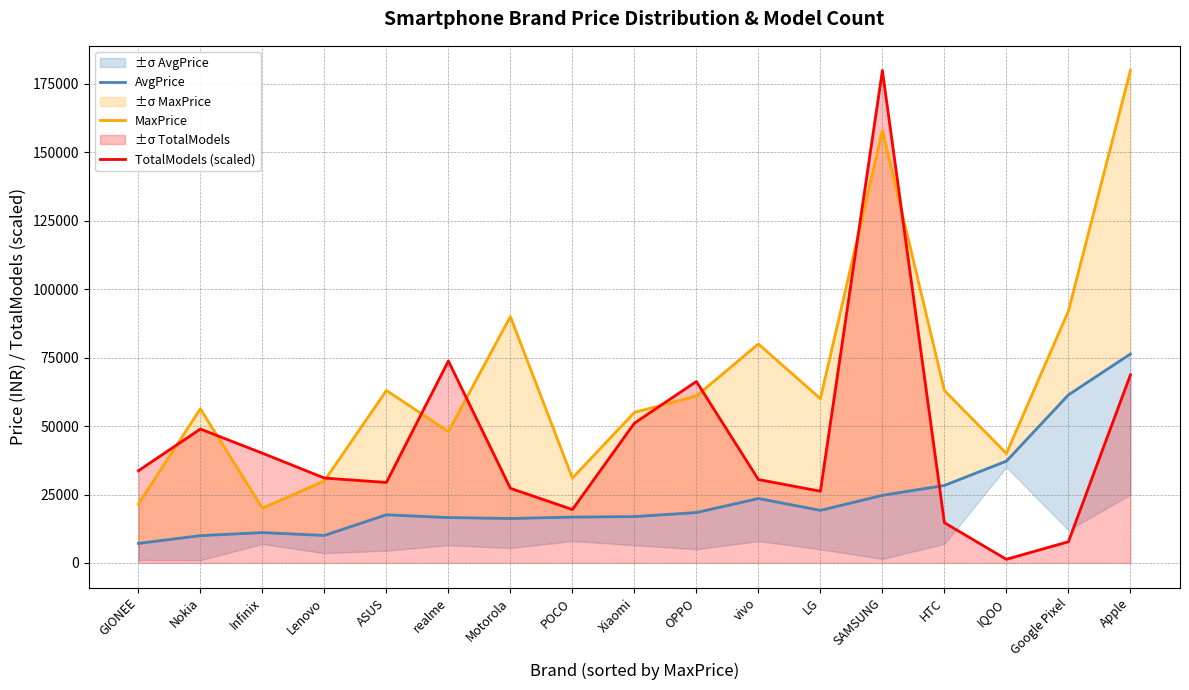

Rank the categories by MaxPrice value from lowest to highest.

Infinix, GIONEE, Lenovo, POCO, IQOO, realme, Xiaomi, Nokia, LG, OPPO, HTC, ASUS, vivo, Motorola, Google Pixel, SAMSUNG, Apple